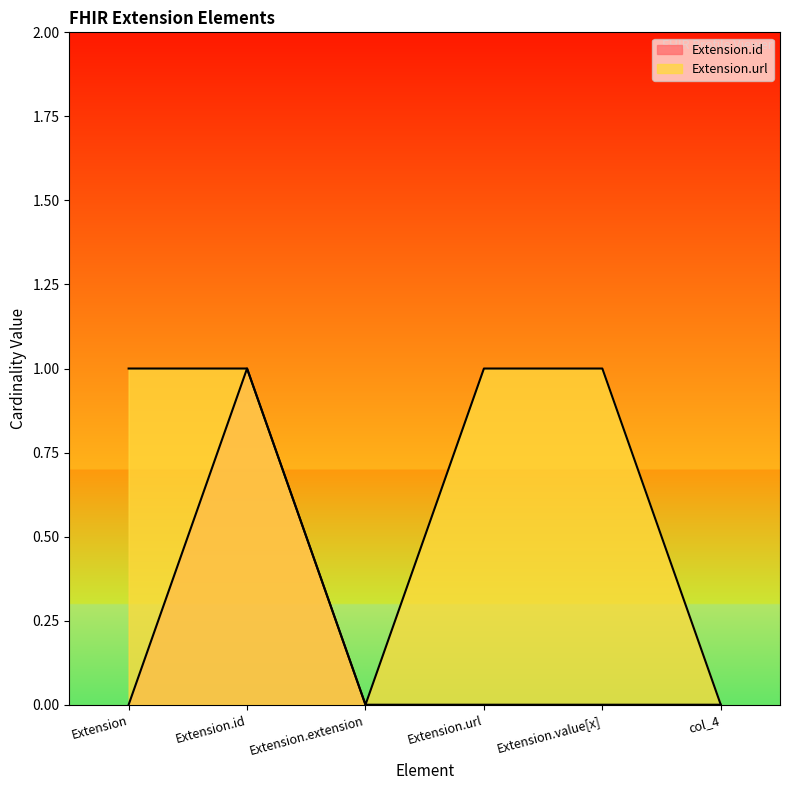

How many values in the Extension.url series are below 1?

2